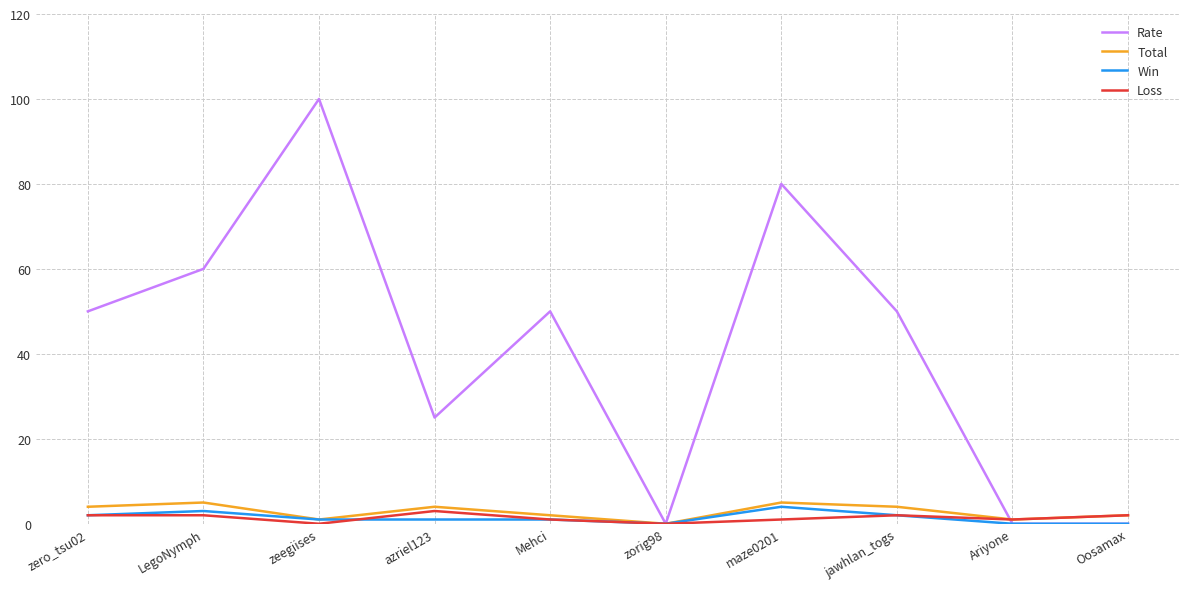

Does the chart display data point markers on the line(s)?

No